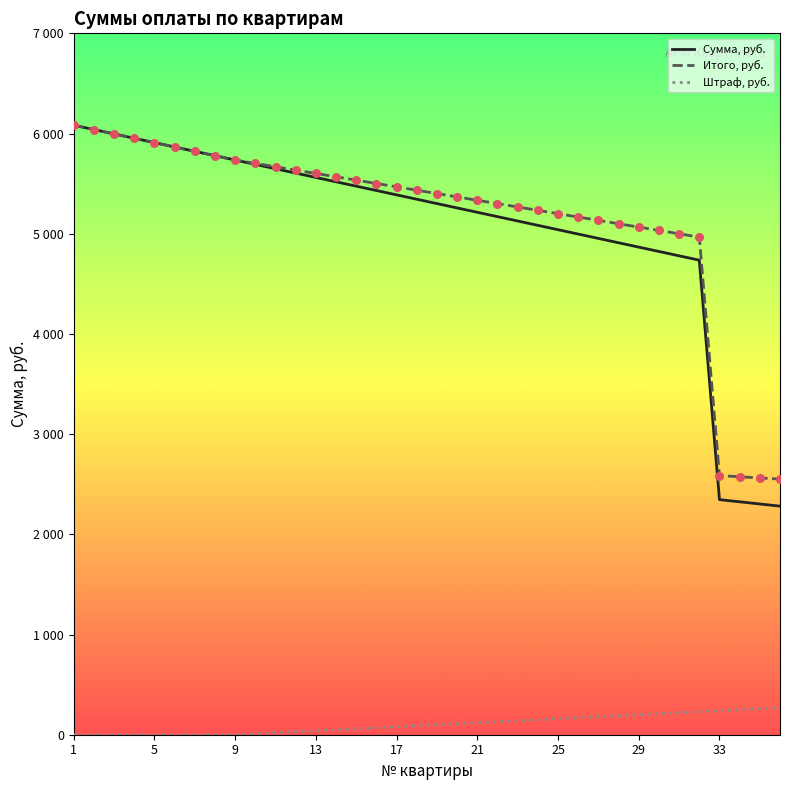

At how many categories does at least one series exceed 3016?

32